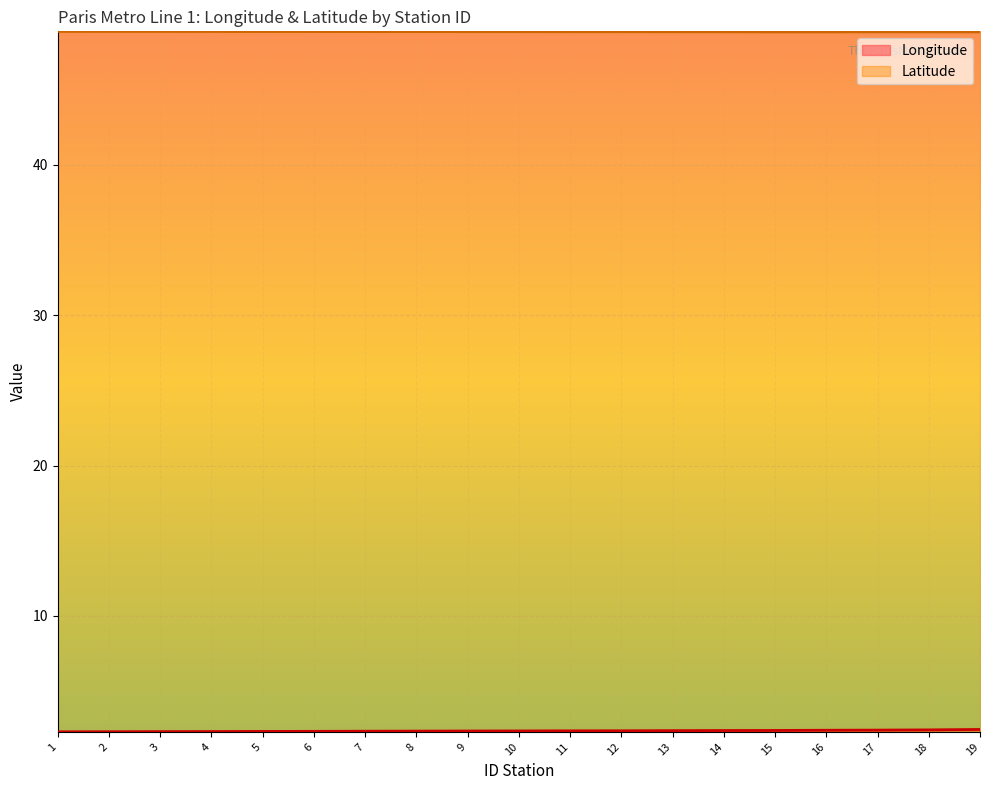

True or false: Longitude and Latitude cross at least once.

False